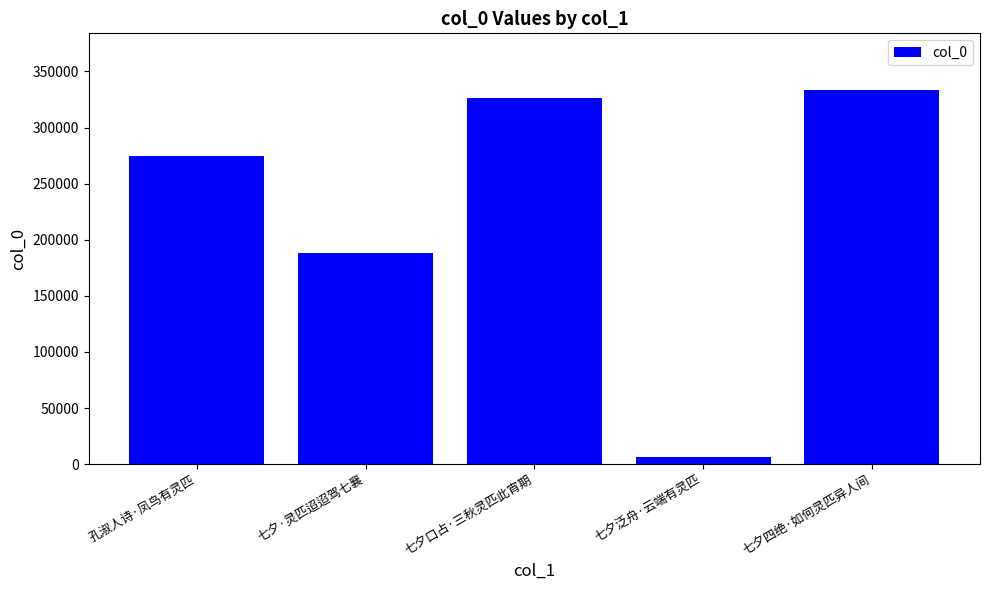

How many values are below 274797?

2